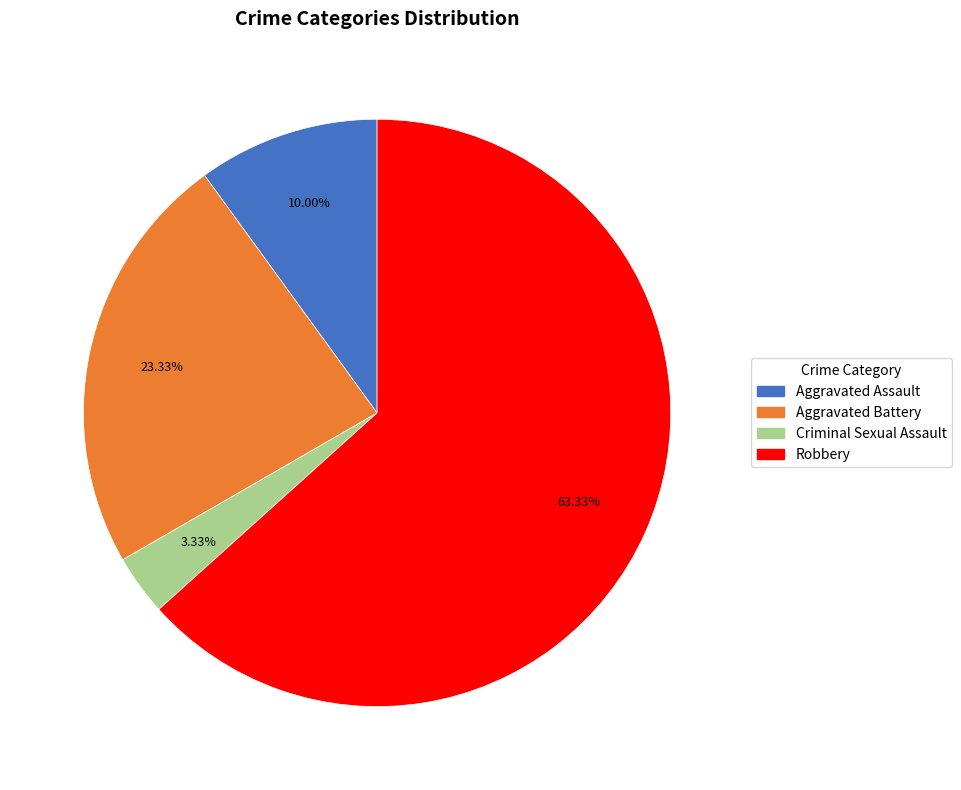

What is the majority slice?

Robbery